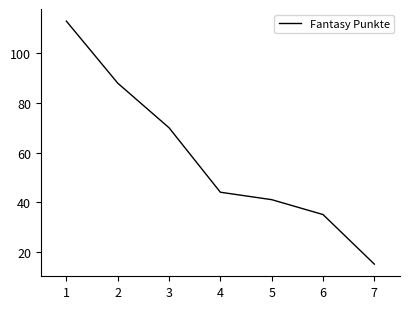

What is the sum of the values at 4 and 3?

114